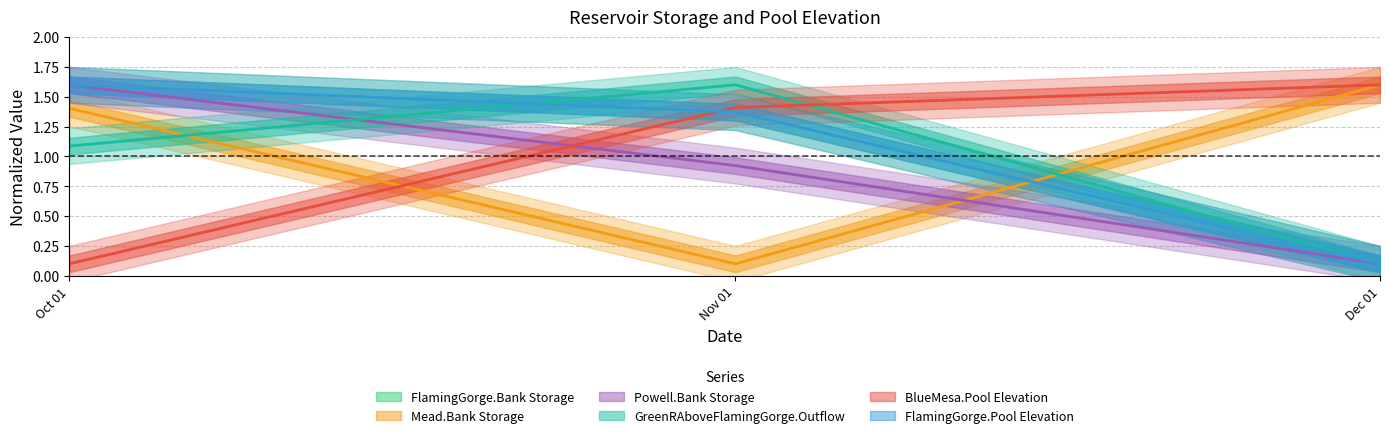

At which label is GreenRAboveFlamingGorge.Outflow closest to 0?

Dec 01